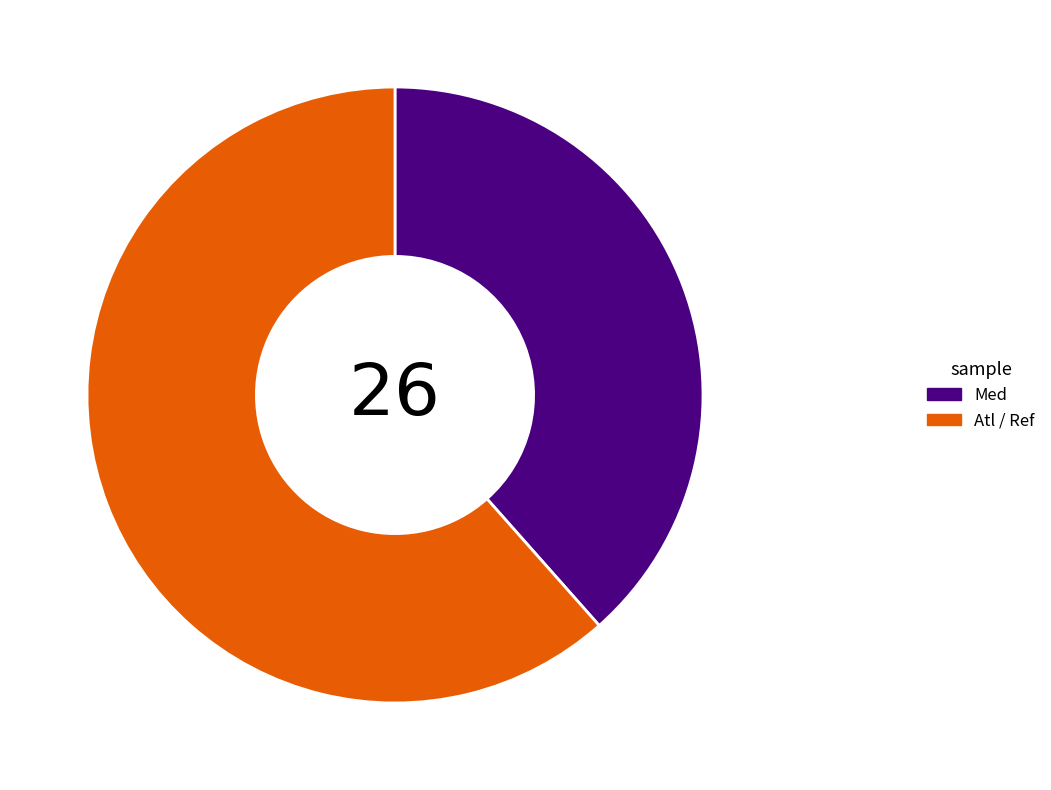

The Med slice represents 51% of the pie. True or false?

False